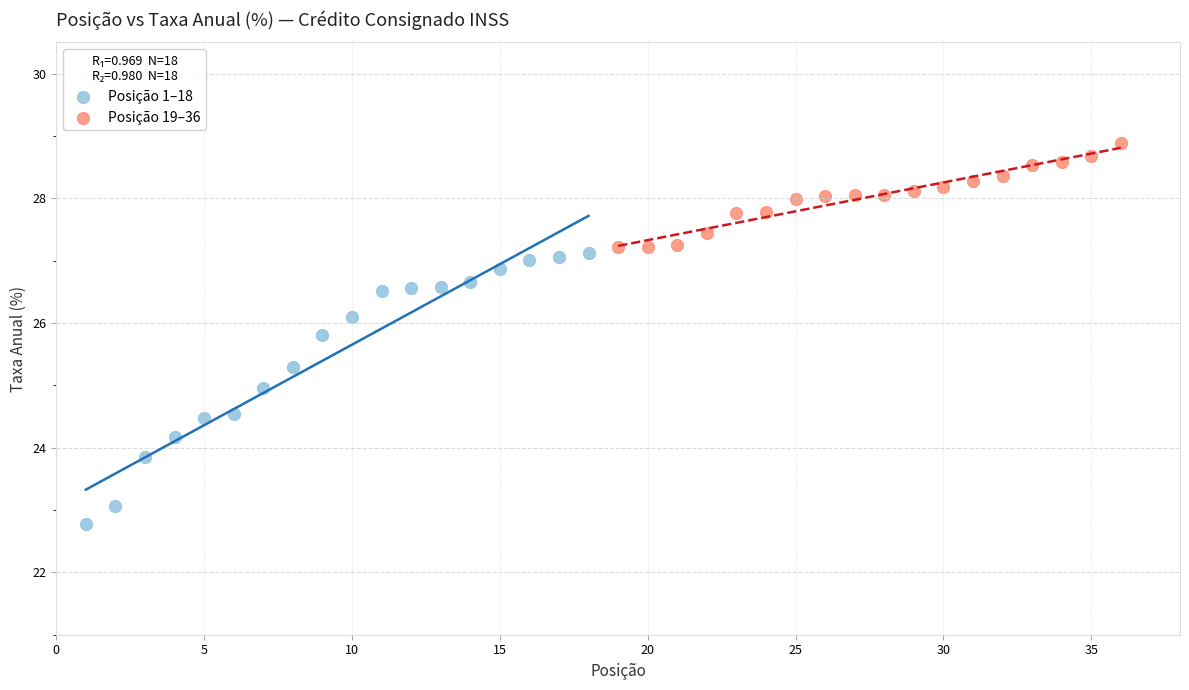

Which series contains the highest Y value?

Posição 19–36